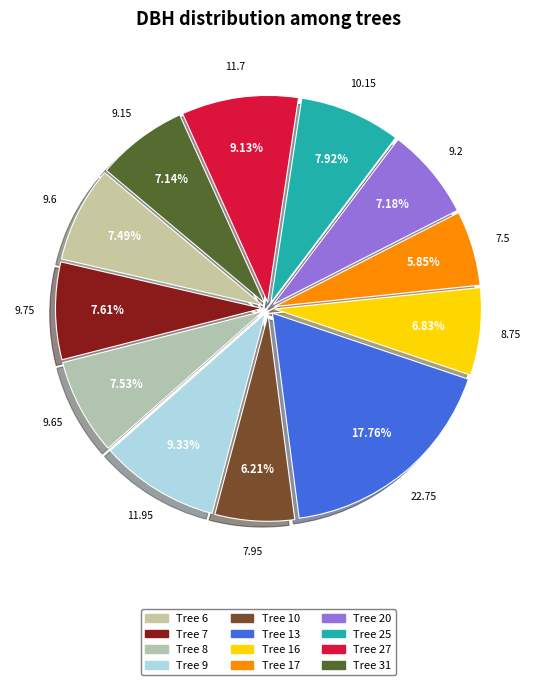

How many slices are in this pie chart?

12